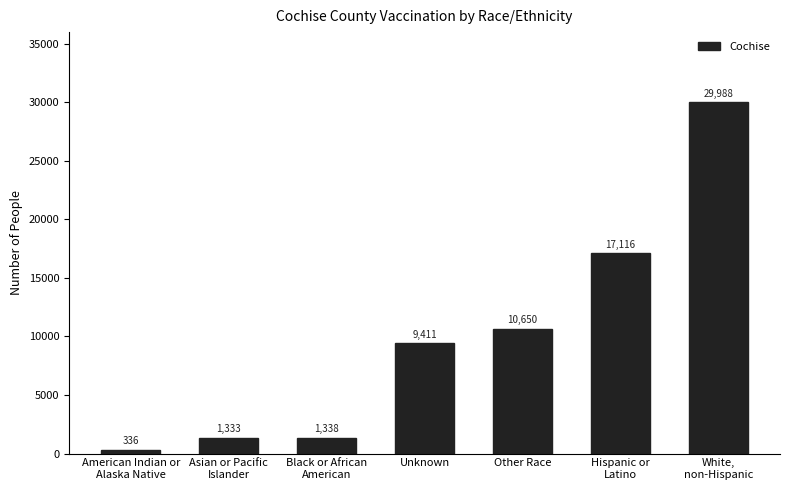

True or false: the data shows 29988 at White,
non-Hispanic.

True